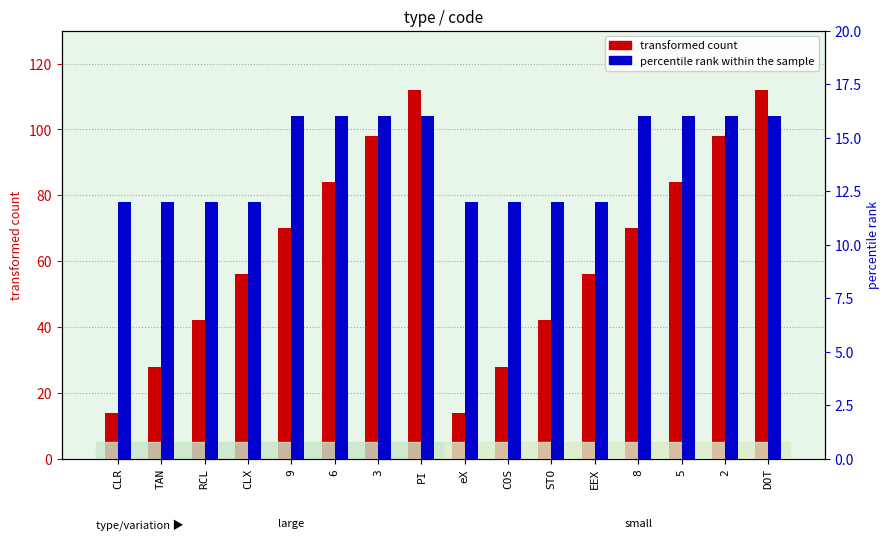

Which has a higher value, PI or 8?

PI